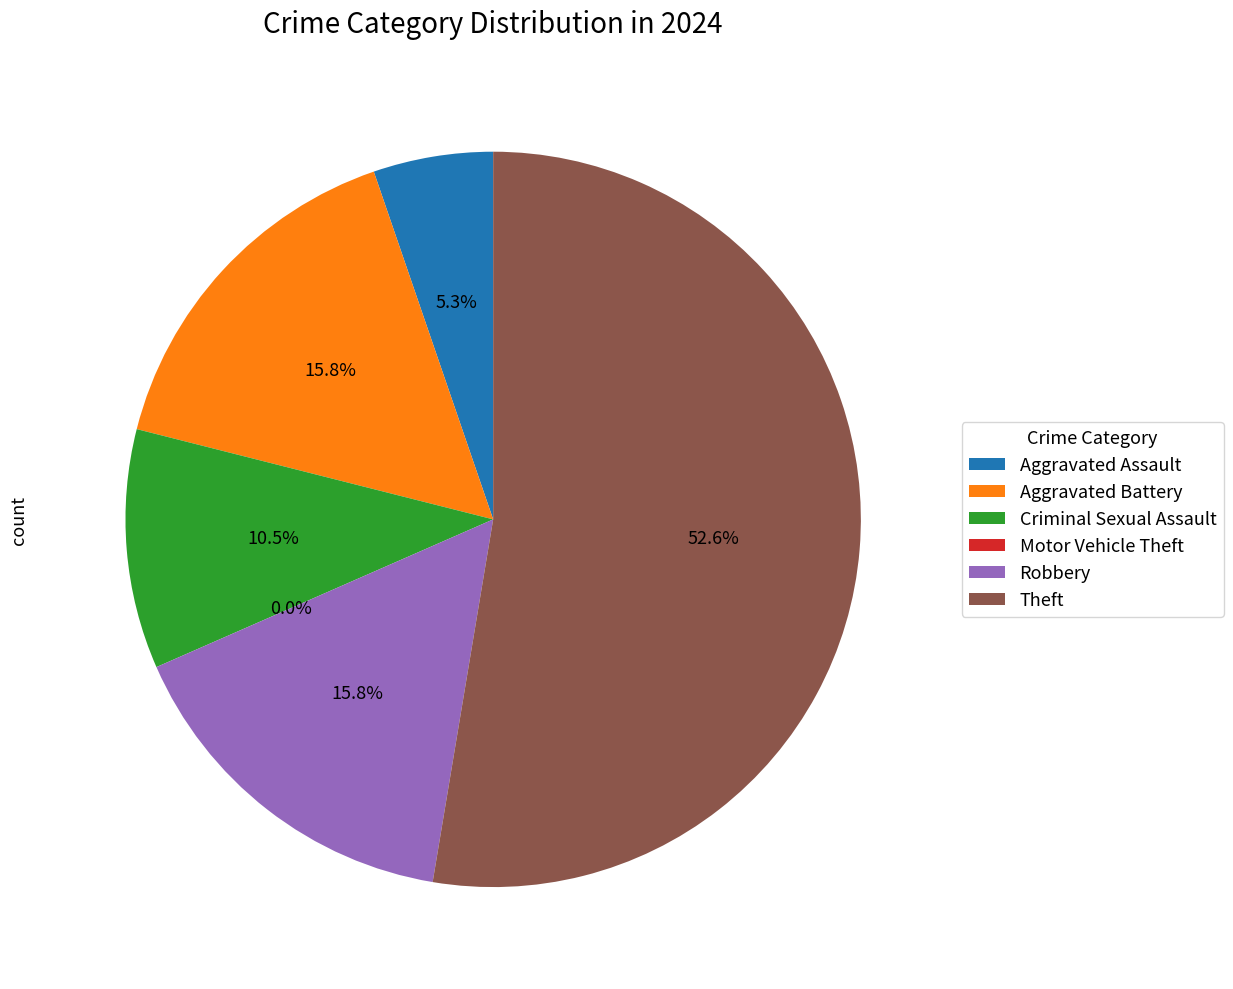

What portion of the pie excludes Theft?

47.4%